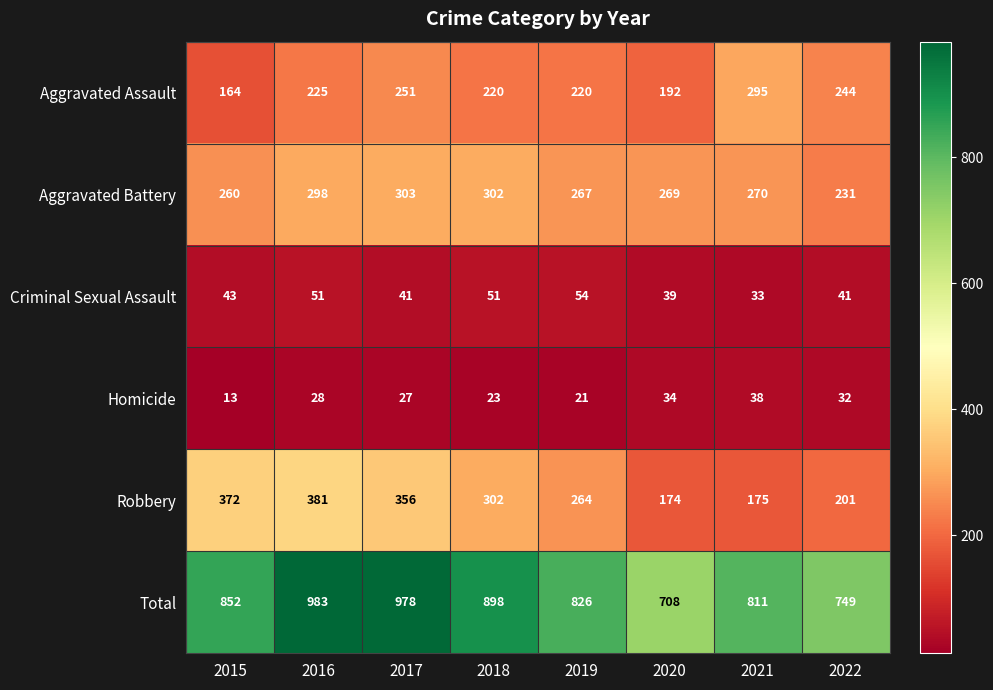

Rank the series by their maximum value, from lowest to highest.

Homicide, Criminal Sexual Assault, Aggravated Assault, Aggravated Battery, Robbery, Total